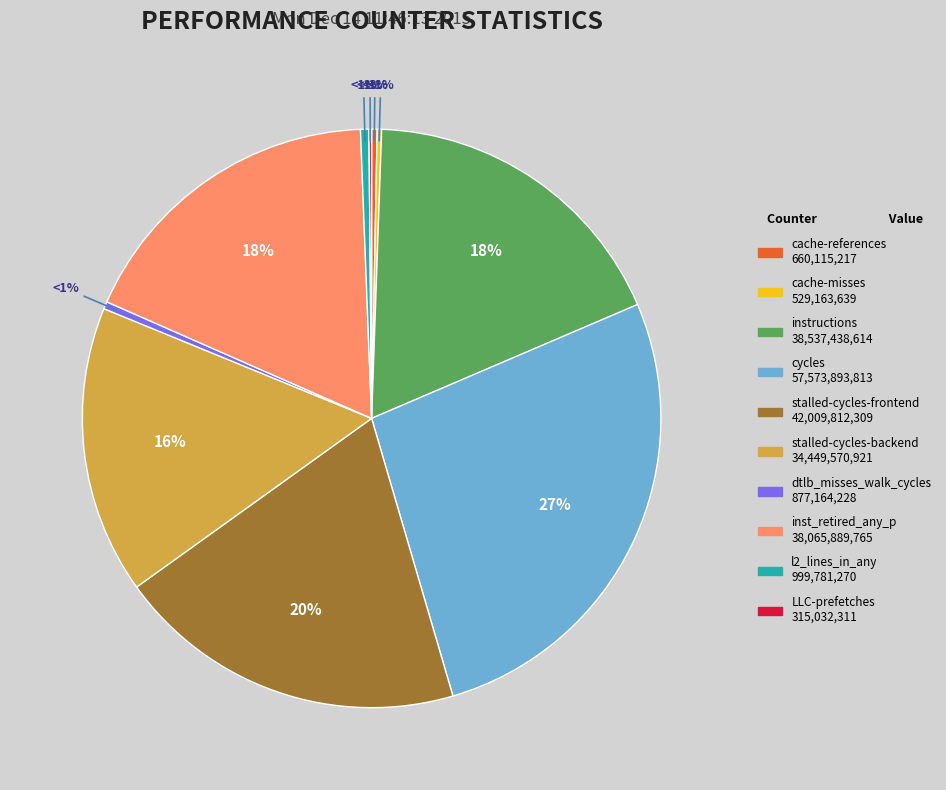

What percentage is NOT represented by dtlb_misses_walk_cycles?

99.6%